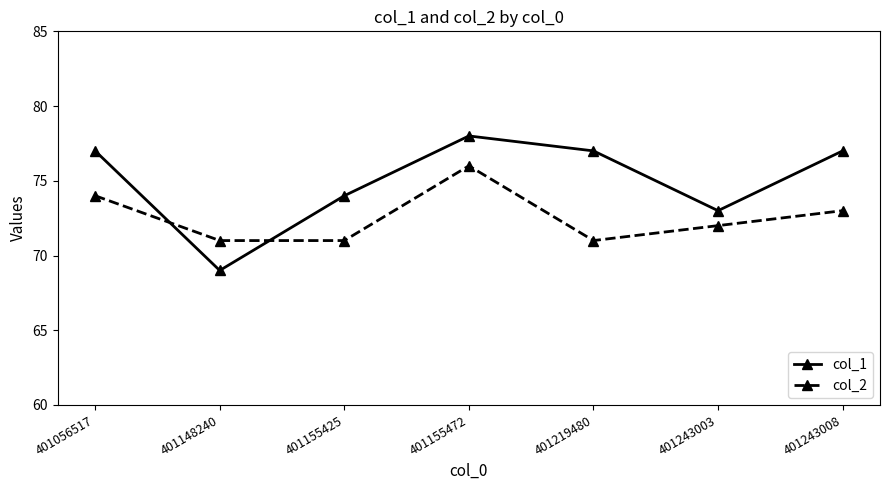

Which series has the largest total across all categories?

col_1